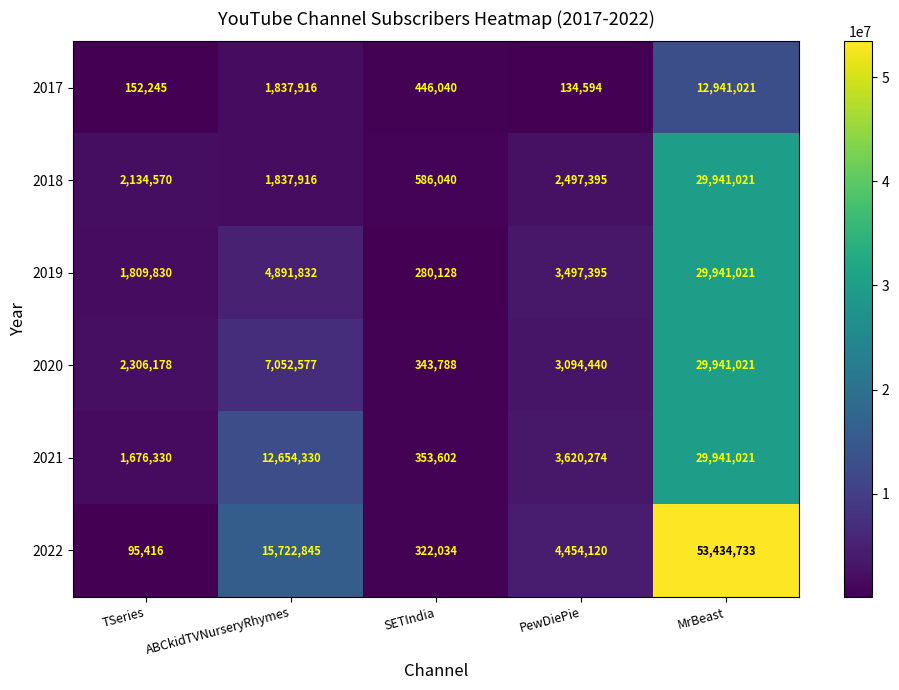

What is the total value across all series at TSeries?

8174569